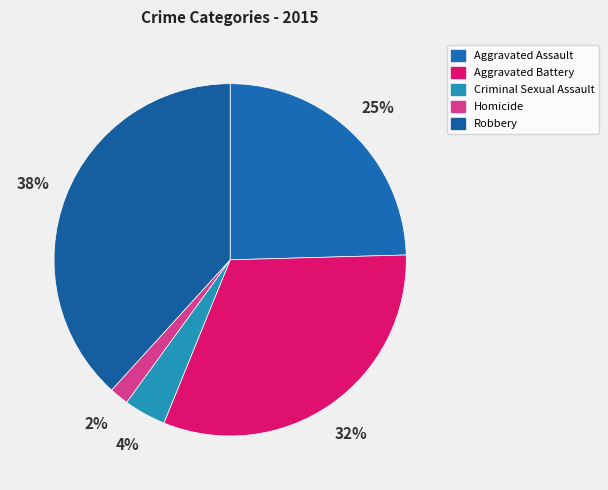

Is there any slice that represents more than half of the pie?

No